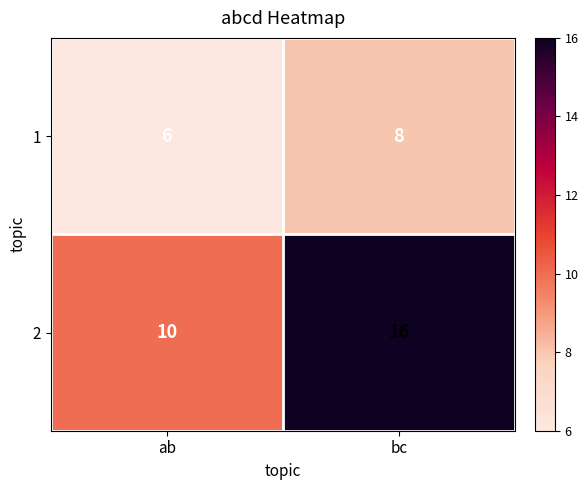

Reading left to right, what are all the values shown in this chart?

1: 6	8
2: 10	16